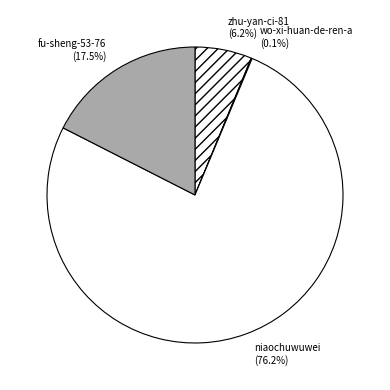

What is the largest slice in the pie chart?

niaochuwuwei